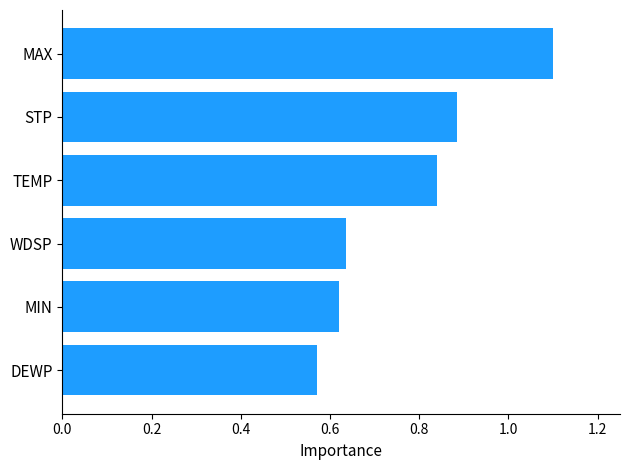

What is the change in value from MIN to TEMP?

+0.2